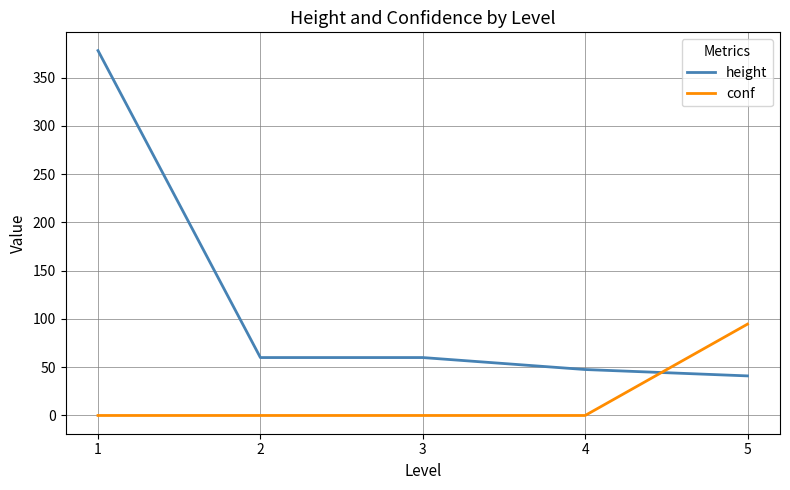

What is the sum of all conf values?

94.6